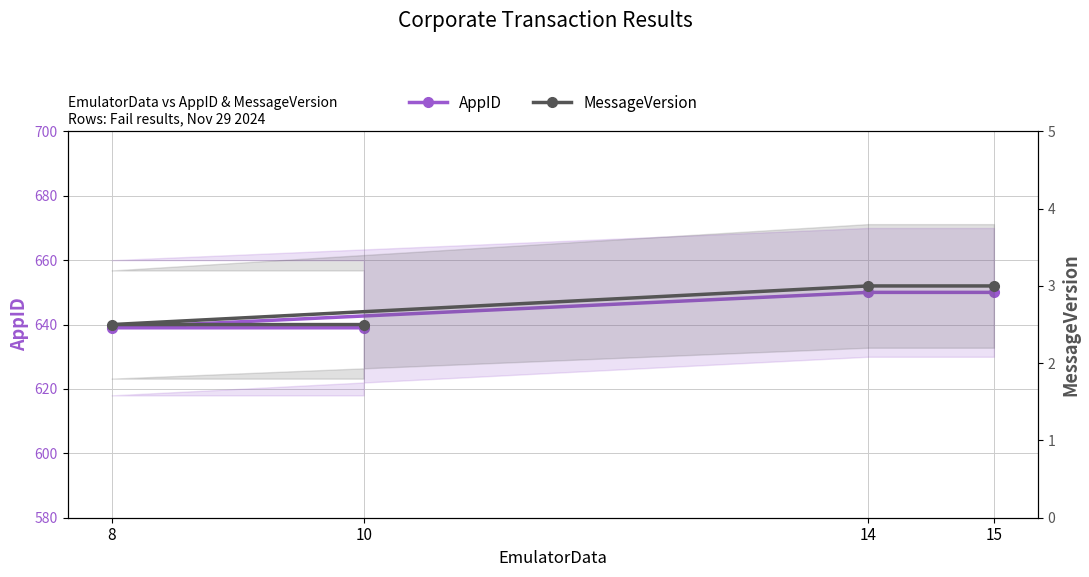

How many data points does each series have?

4